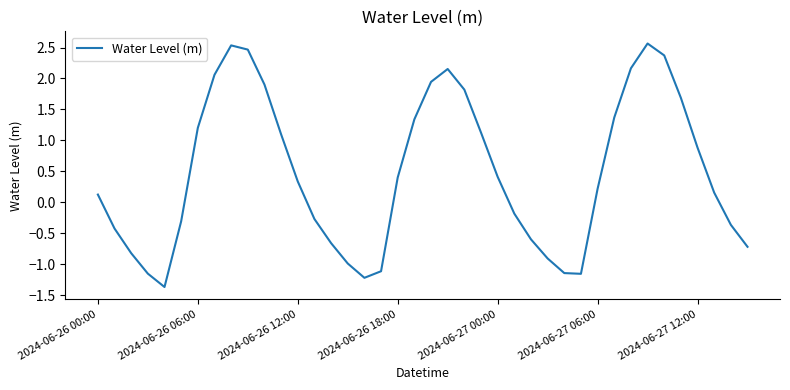

What is the maximum value shown in the chart?

2.6